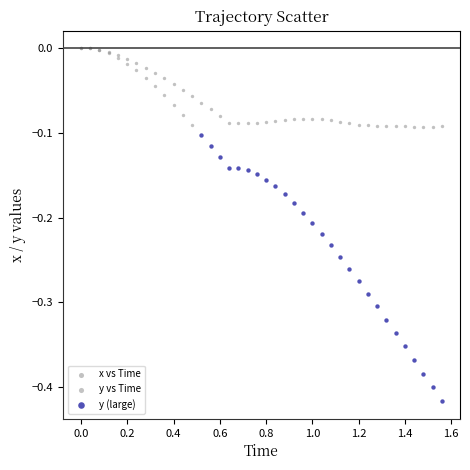

Which series reaches the minimum Y coordinate?

y (large)